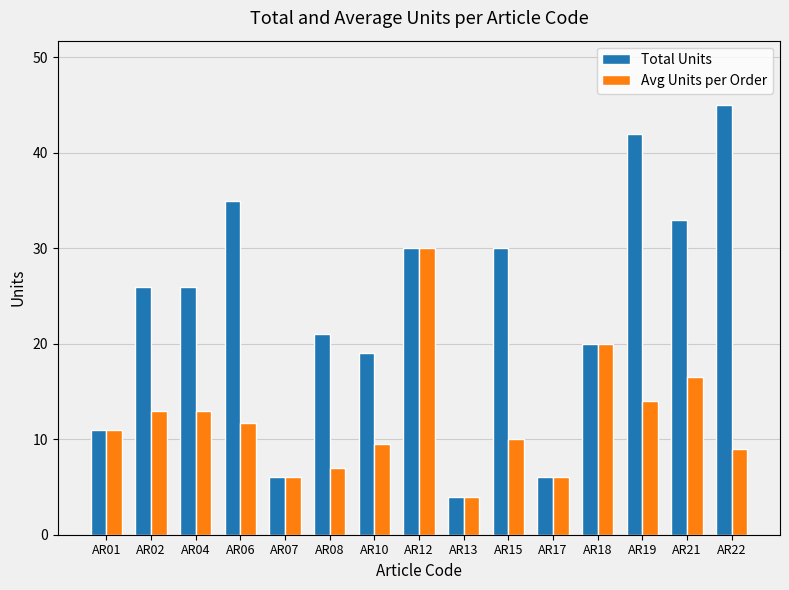

Reading right to left, what are all the values shown in this chart?

Total Units: AR22=45.0	AR21=33.0	AR19=42.0	AR18=20.0	AR17=6.0	AR15=30.0	AR13=4.0	AR12=30.0	AR10=19.0	AR08=21.0	AR07=6.0	AR06=35.0	AR04=26.0	AR02=26.0	AR01=11.0
Avg Units per Order: AR22=9.0	AR21=16.5	AR19=14.0	AR18=20.0	AR17=6.0	AR15=10.0	AR13=4.0	AR12=30.0	AR10=9.5	AR08=7.0	AR07=6.0	AR06=11.7	AR04=13.0	AR02=13.0	AR01=11.0